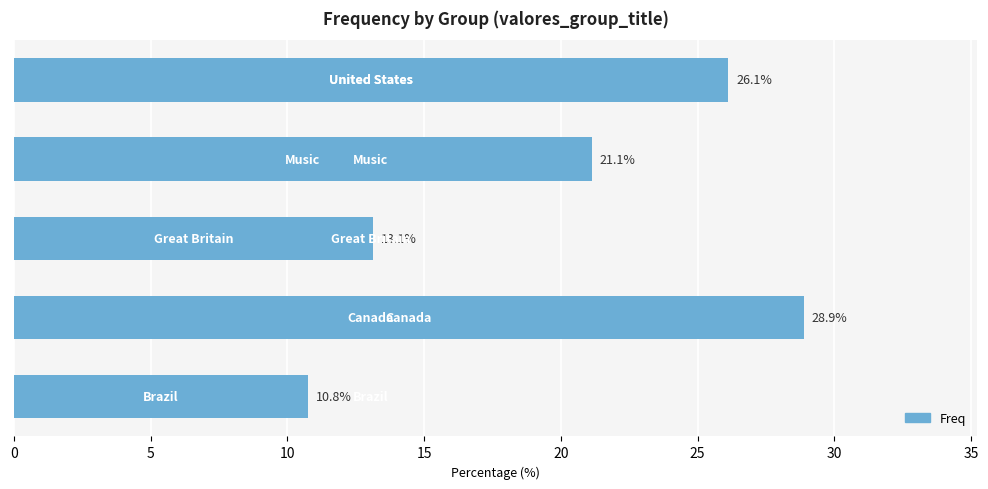

What is the average value?

20.0